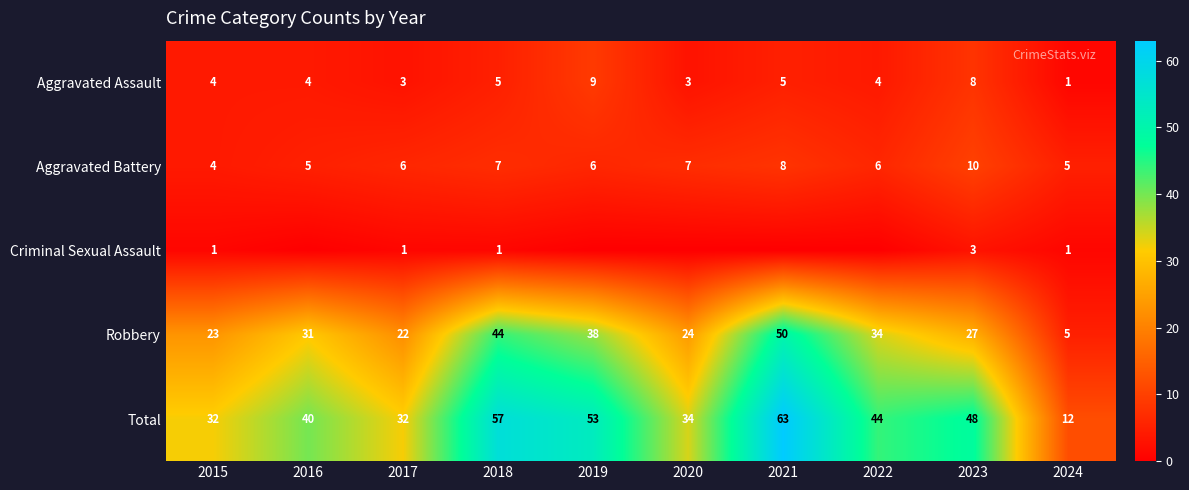

The Criminal Sexual Assault series shows 3 at 2023. True or false?

True